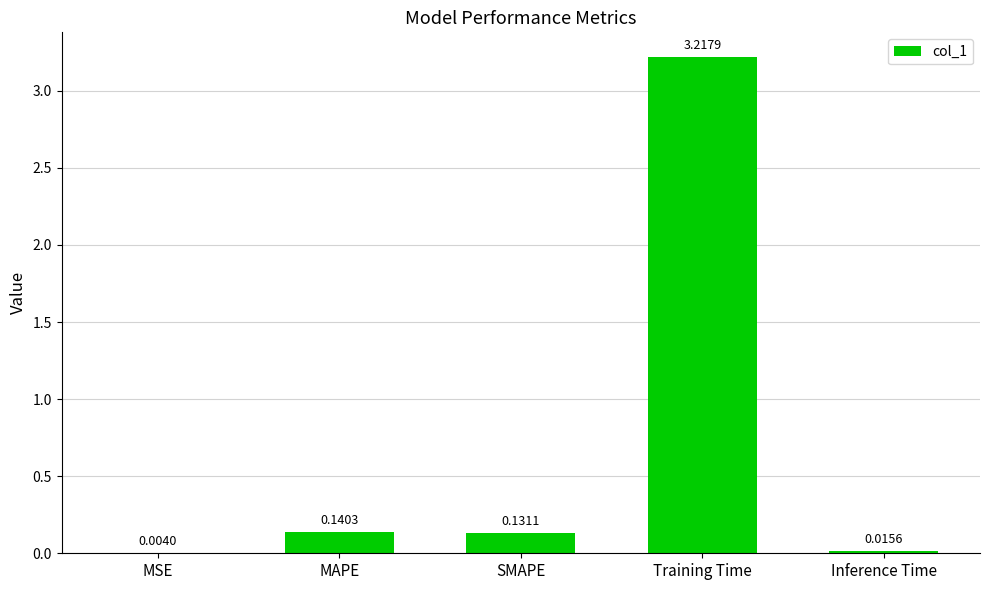

Where is the data nearest to the value 1?

MAPE